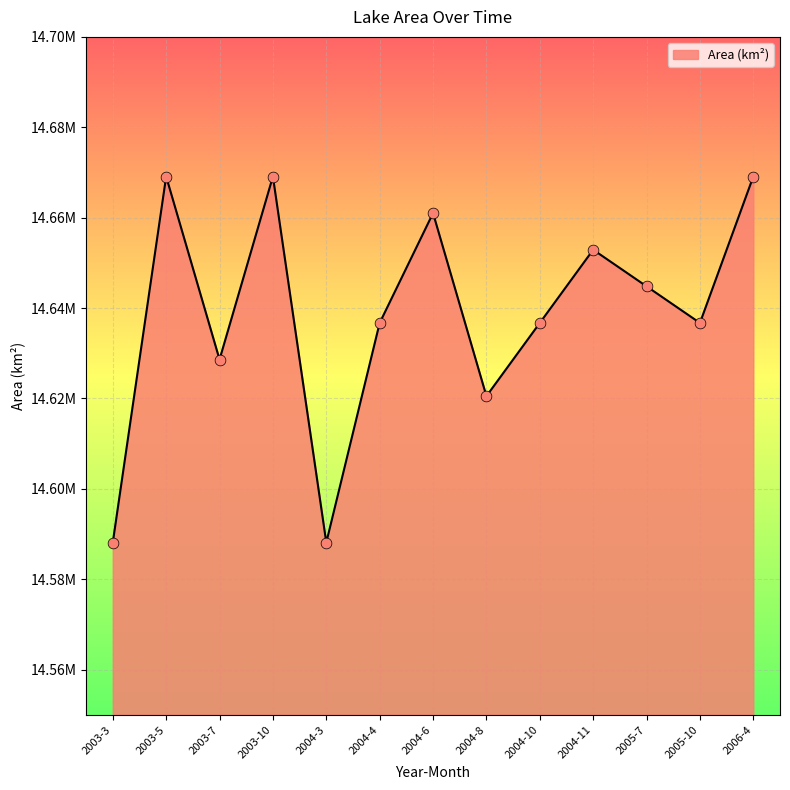

Which has a higher value, 2006-4 or 2004-10?

2006-4